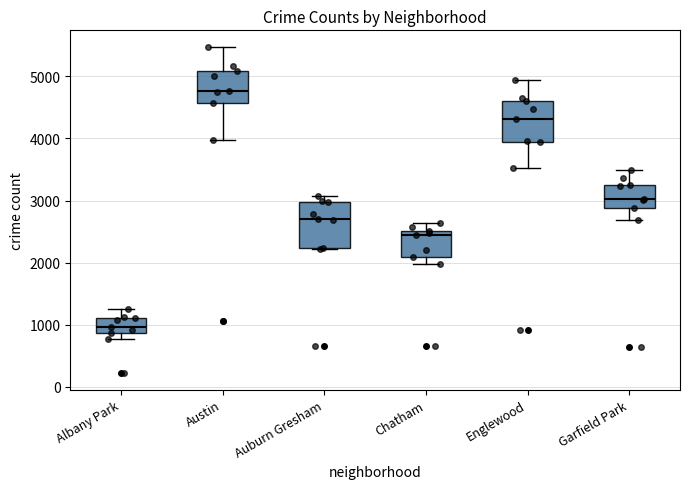

Where is the lower edge of the box for Albany Park on the y-axis? The values are not printed on the chart, so give them approximately, as read against the axis.

900